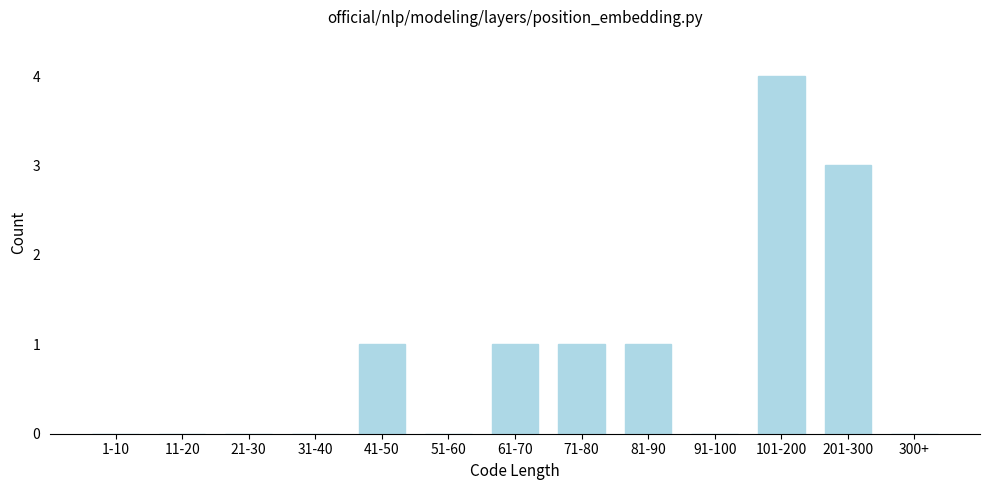

Reading left to right, transcribe all the data shown in this chart.

1-10=0	11-20=0	21-30=0	31-40=0	41-50=1	51-60=0	61-70=1	71-80=1	81-90=1	91-100=0	101-200=4	201-300=3	300+=0